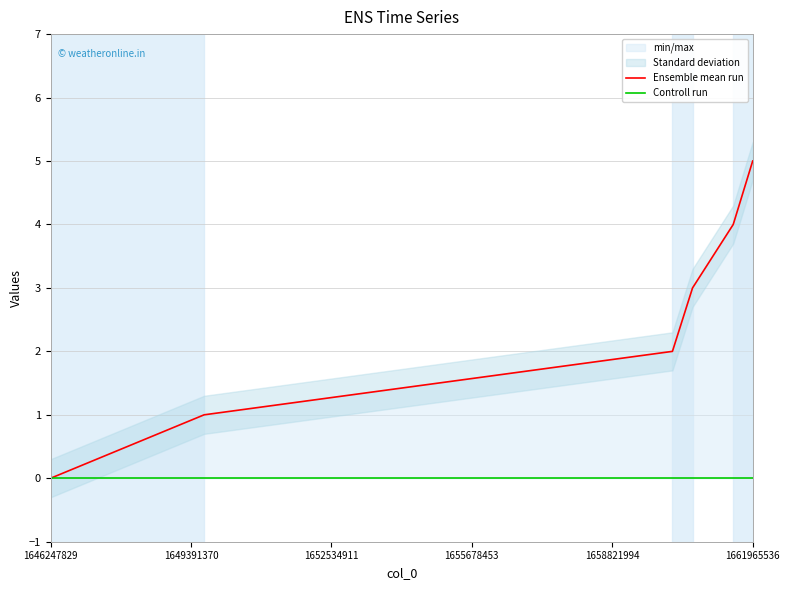

Which series has the largest range (max minus min)?

Ensemble mean run